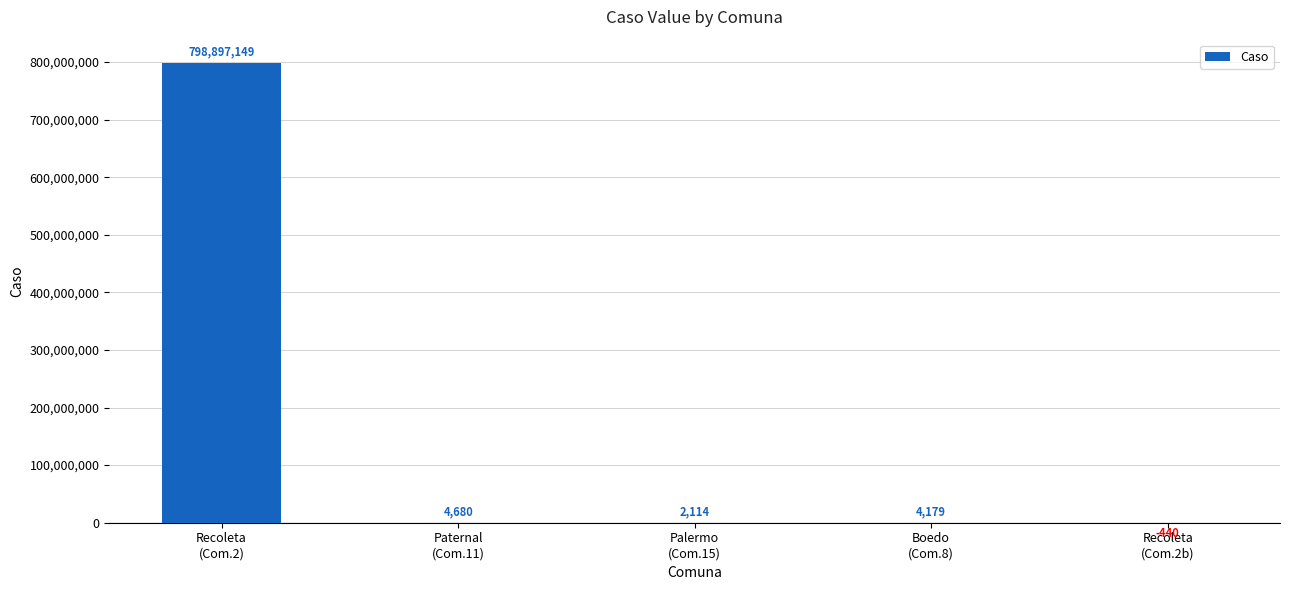

Reading left to right, list all the values displayed in this chart.

Recoleta
(Com.2)=798897149	Paternal
(Com.11)=4680	Palermo
(Com.15)=2114	Boedo
(Com.8)=4179	Recoleta
(Com.2b)=-440